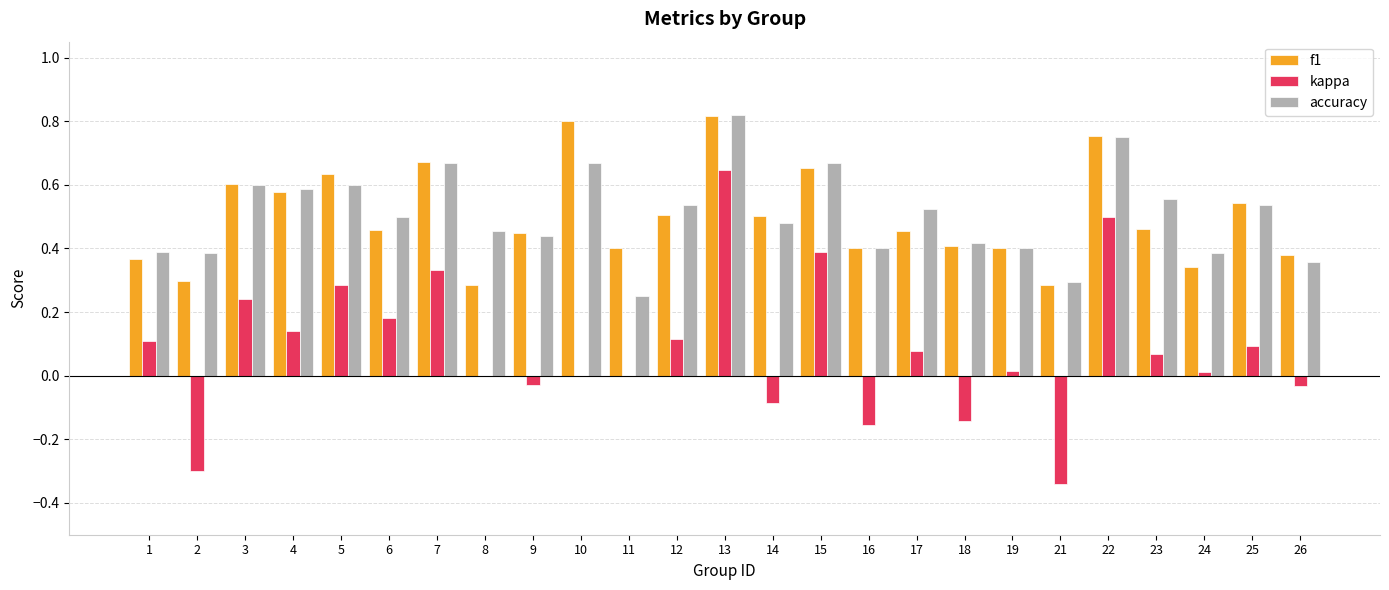

The value of f1 at 8 is 0.1. True or false?

False